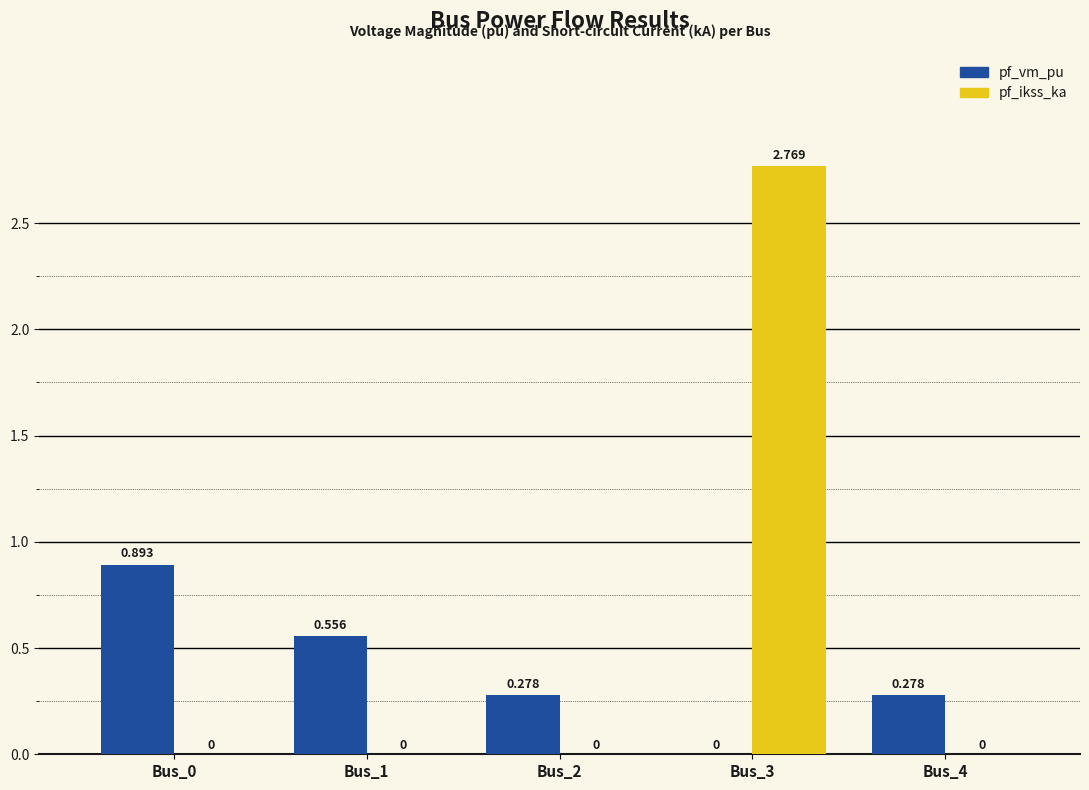

Which series has the largest total across all categories?

pf_ikss_ka